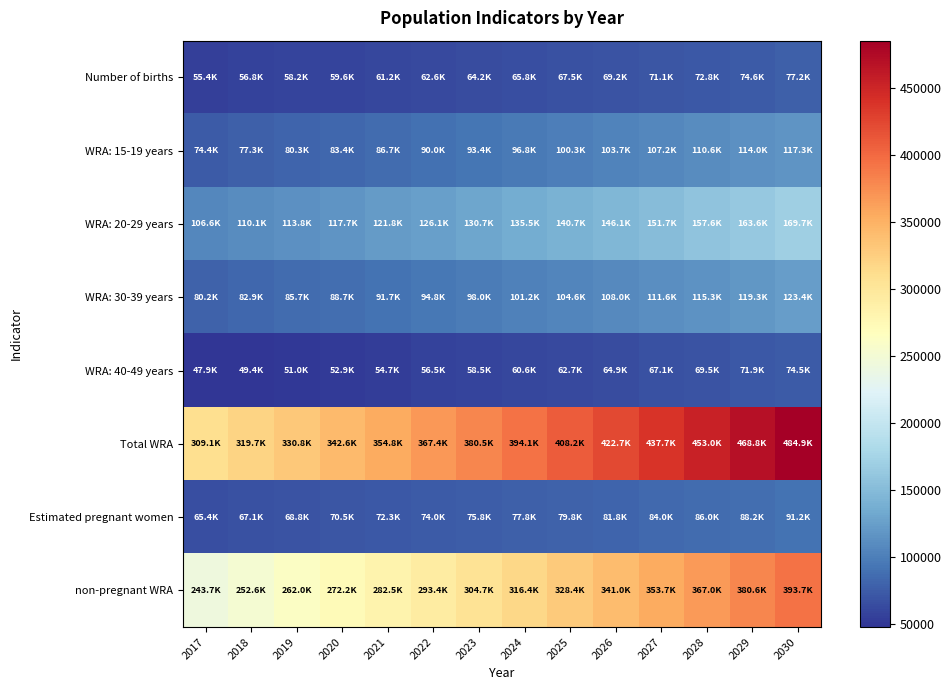

What is the spread (max minus min) of values at 2022?

310885.2